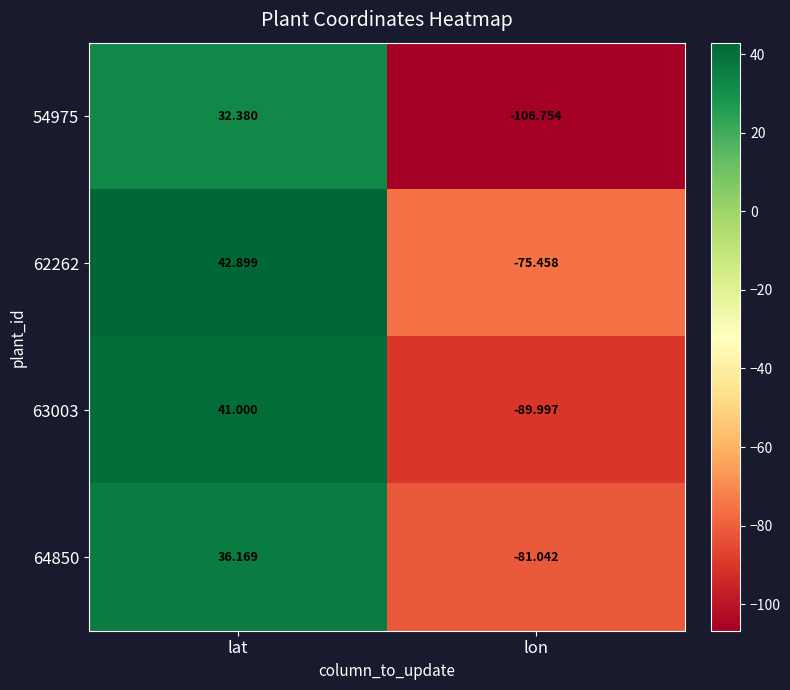

At which label does 62262 first exceed 42?

lat